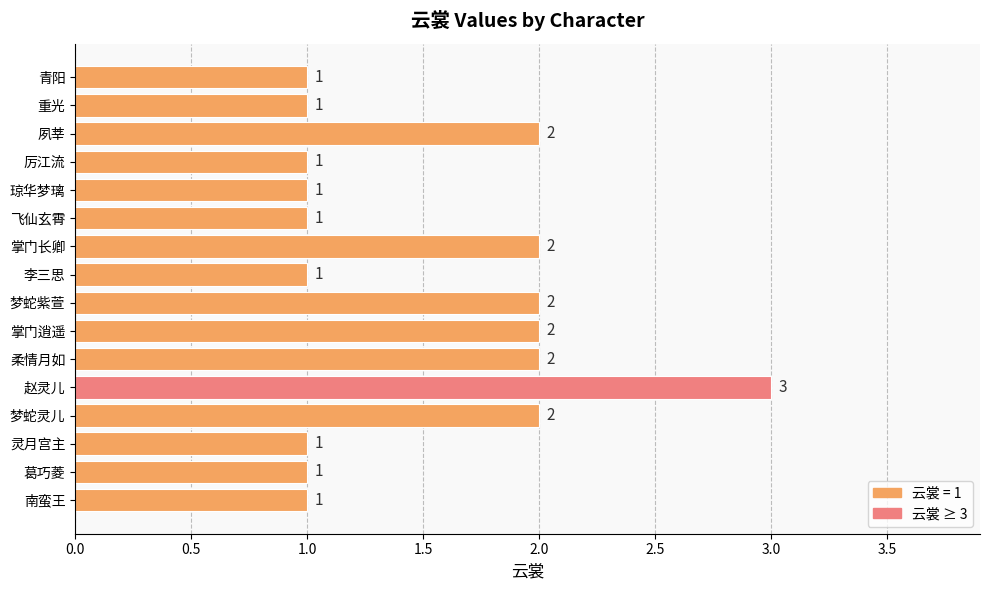

What is the difference between the maximum and minimum values?

2